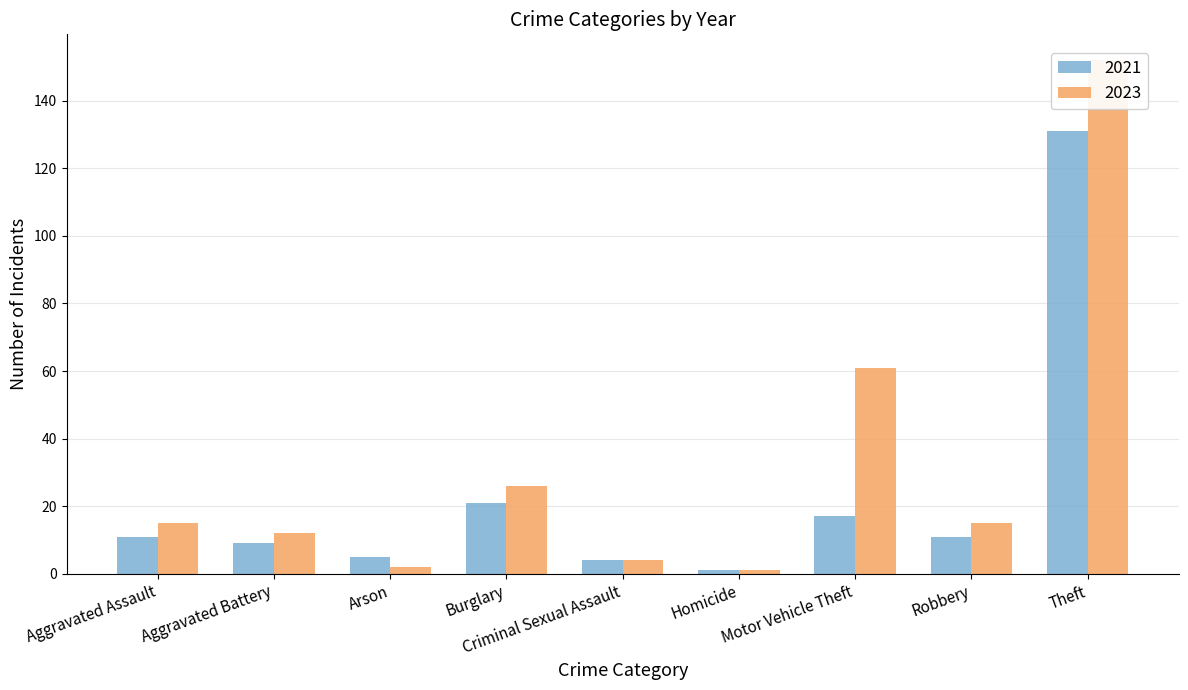

Is it true that 2017 equals 88 at Total?

False